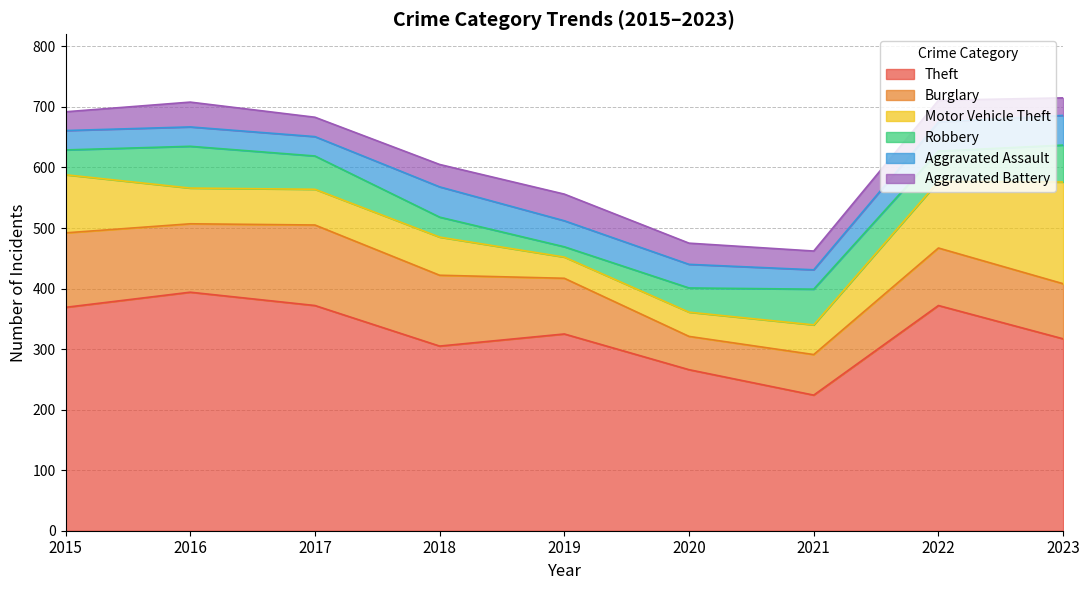

Rank the series by their maximum value, from highest to lowest.

Theft, Motor Vehicle Theft, Burglary, Robbery, Aggravated Assault, Aggravated Battery